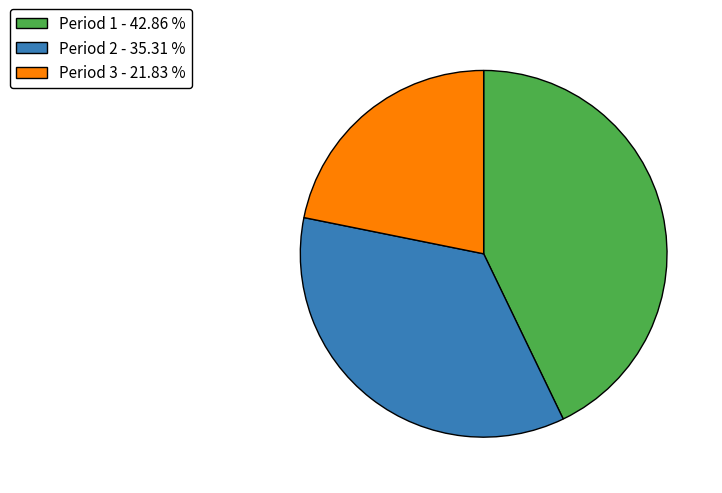

How many segments does this pie chart have?

3